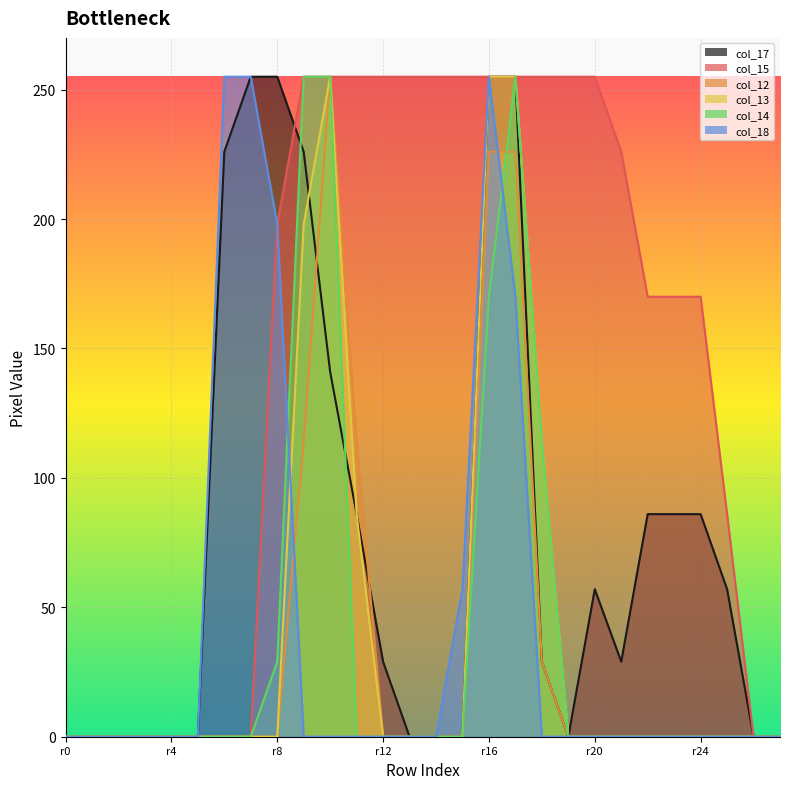

What is the total value across all series at r24?

256